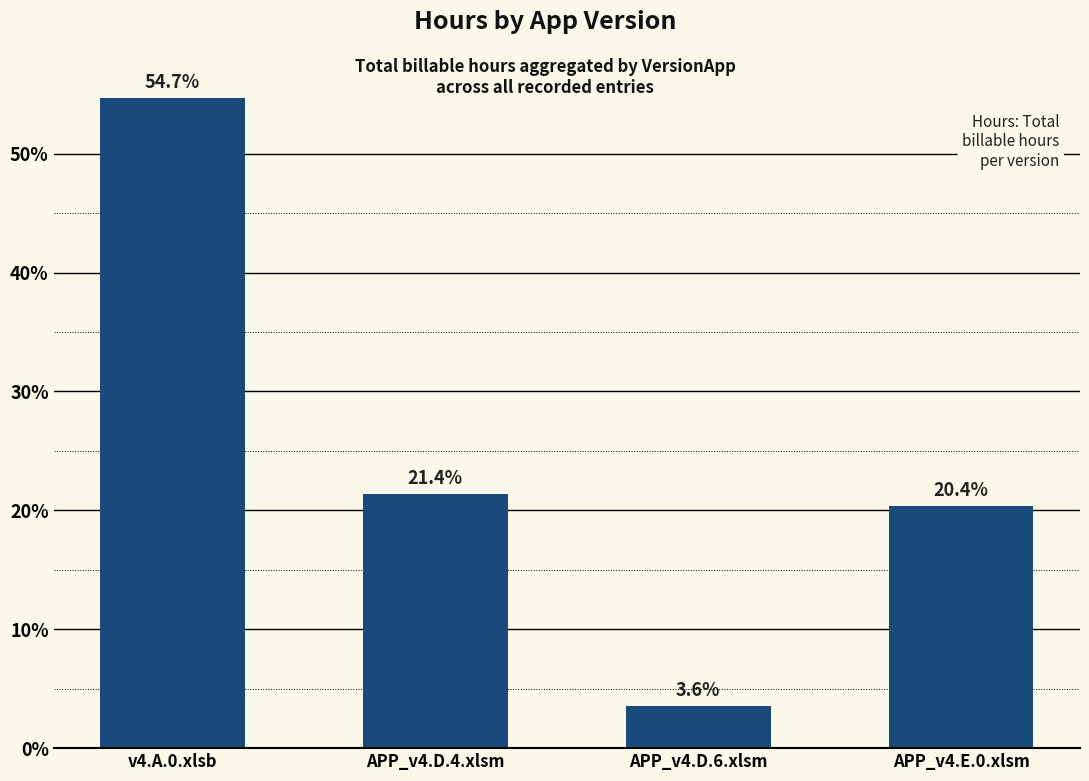

What is the smallest value displayed?

3.6